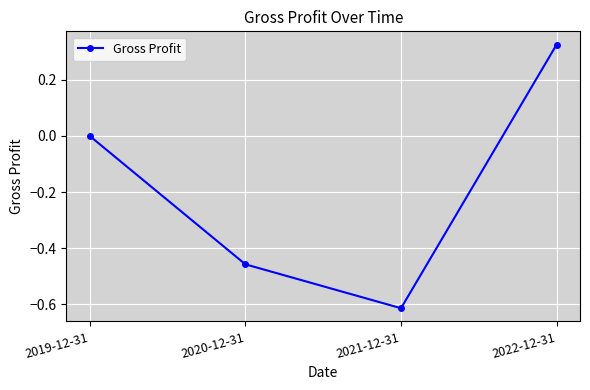

Is this an area chart (filled region under the line)?

No